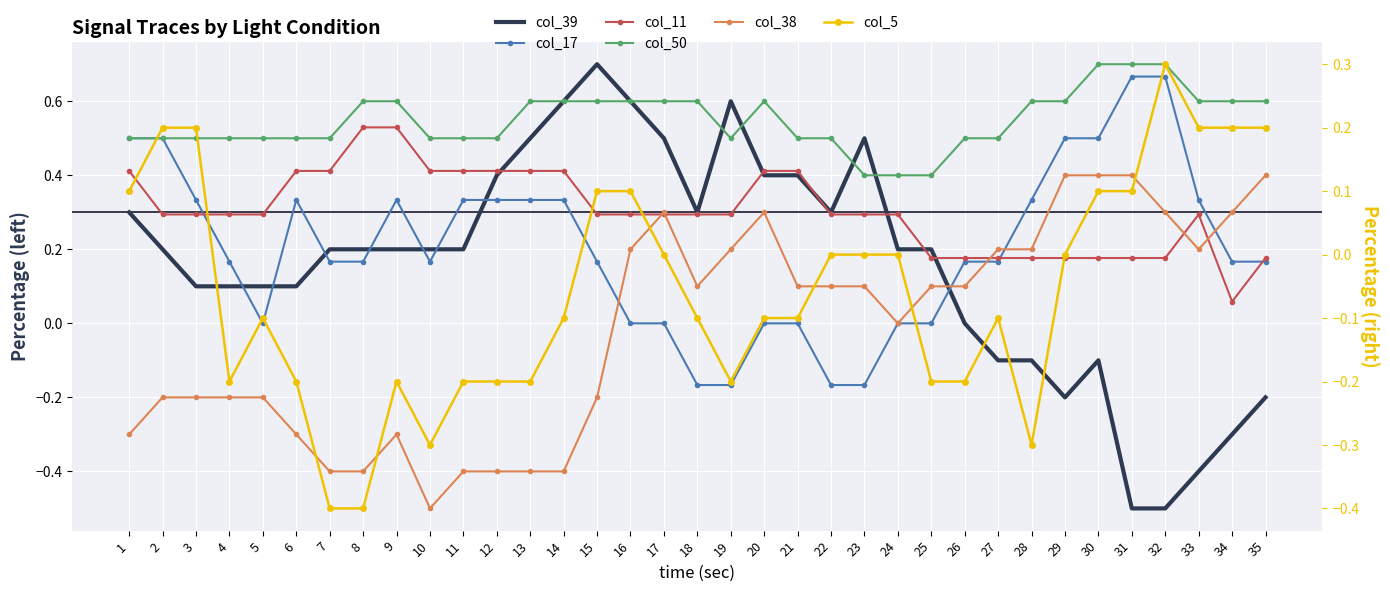

The col_50 series shows 0.4 at 23. True or false?

True